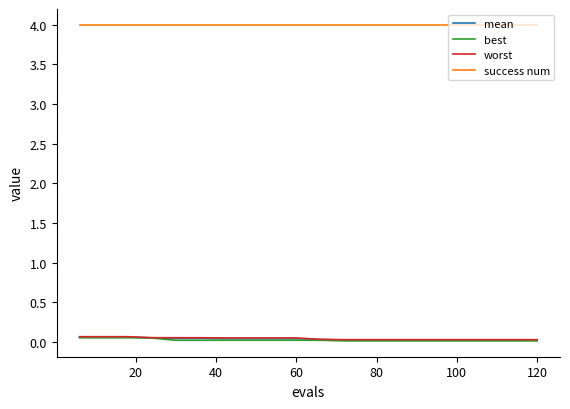

Which series has the largest total across all categories?

success num